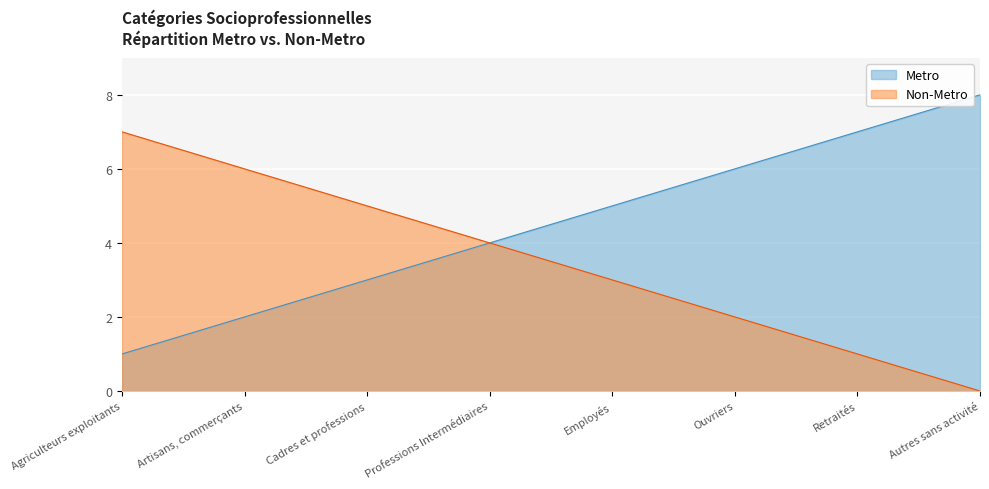

Which series has the largest total across all categories?

Metro